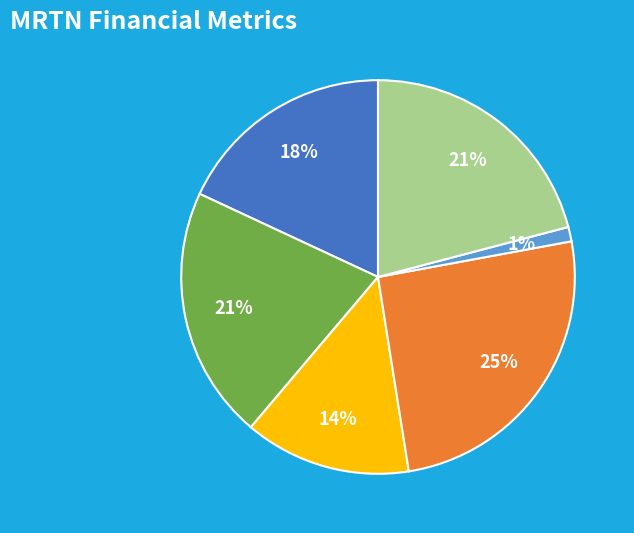

To the nearest percent, what is the average slice percentage?

17%